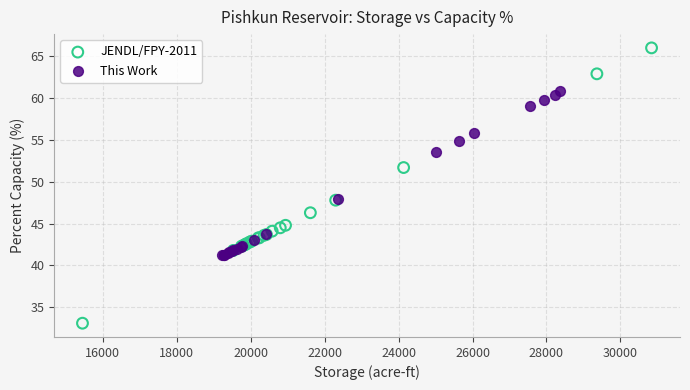

Which series contains the lowest Y value?

JENDL/FPY-2011